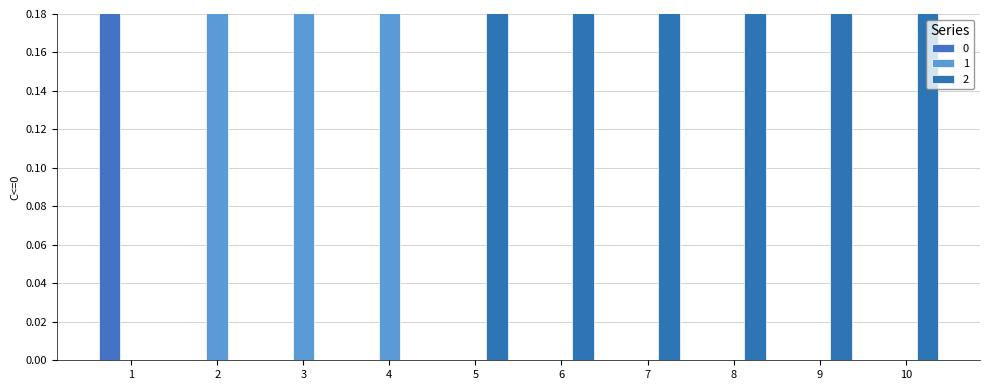

Is it true that 2 equals 1 at 9?

False